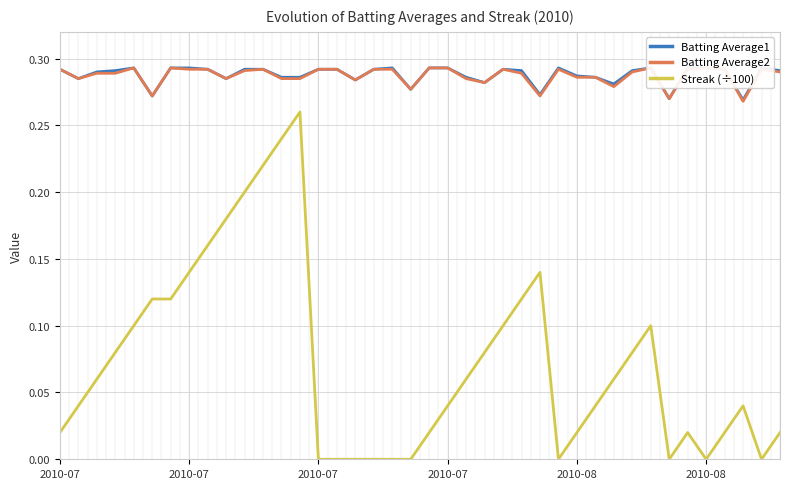

Which series has the largest total across all categories?

Batting Average1